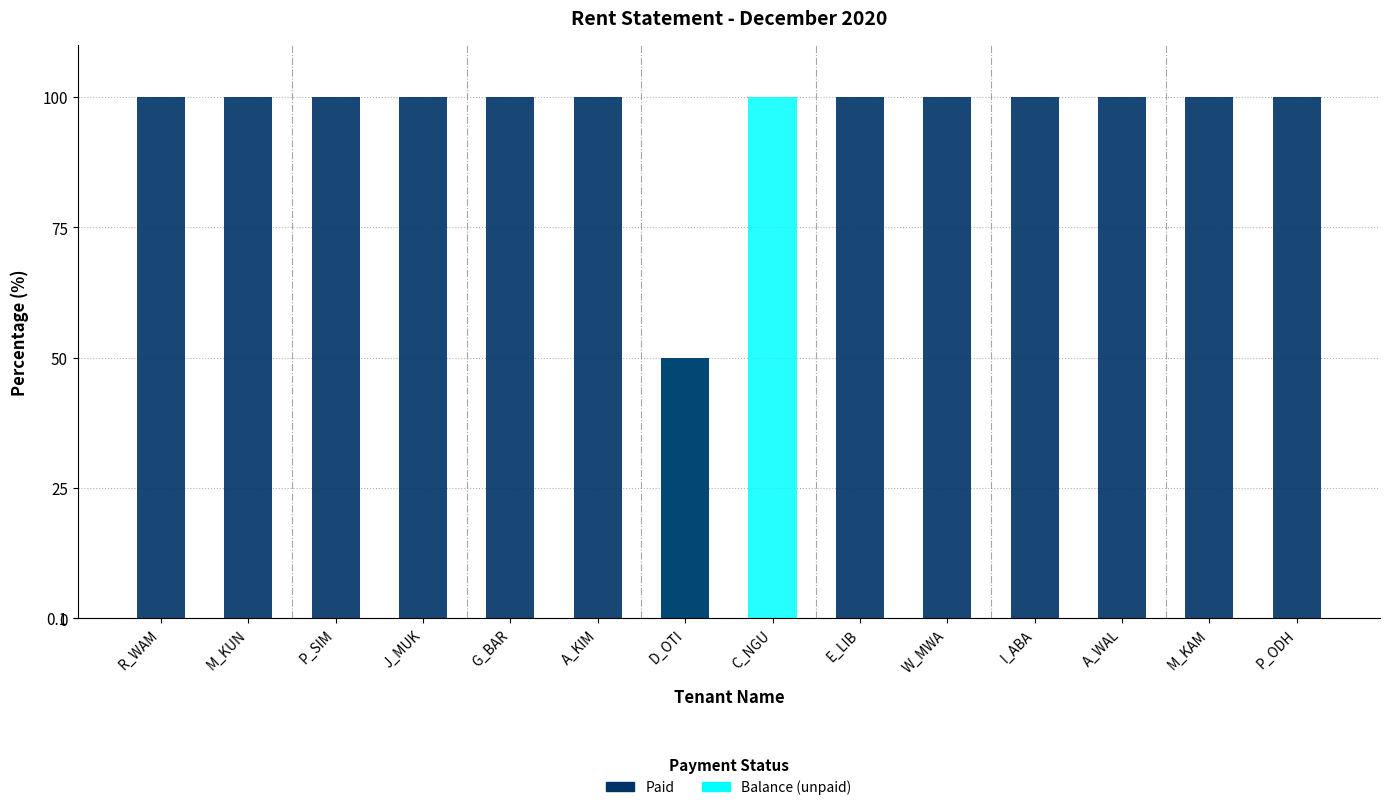

Between D_OTI and C_NGU, which is larger?

C_NGU